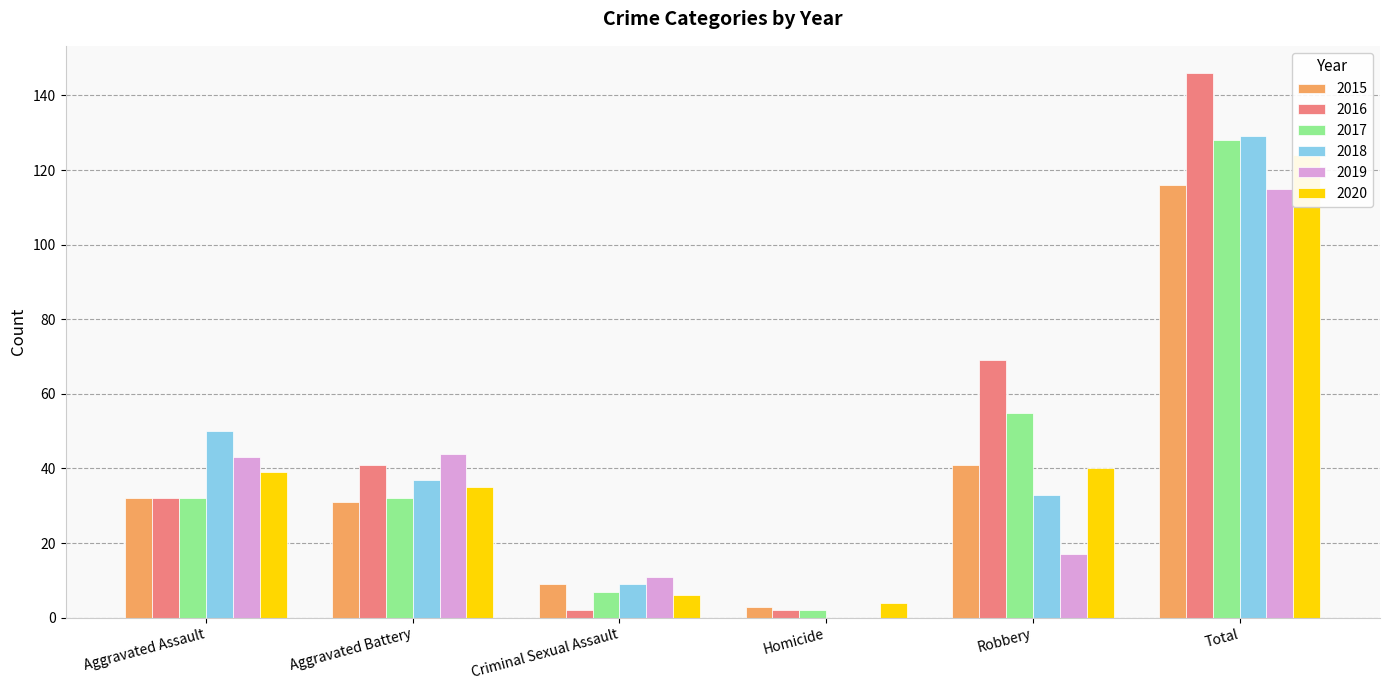

Reading left to right, transcribe all the data shown in this chart.

2015: Aggravated Assault=32	Aggravated Battery=31	Criminal Sexual Assault=9	Homicide=3	Robbery=41	Total=116
2016: Aggravated Assault=32	Aggravated Battery=41	Criminal Sexual Assault=2	Homicide=2	Robbery=69	Total=146
2017: Aggravated Assault=32	Aggravated Battery=32	Criminal Sexual Assault=7	Homicide=2	Robbery=55	Total=128
2018: Aggravated Assault=50	Aggravated Battery=37	Criminal Sexual Assault=9	Homicide=0	Robbery=33	Total=129
2019: Aggravated Assault=43	Aggravated Battery=44	Criminal Sexual Assault=11	Homicide=0	Robbery=17	Total=115
2020: Aggravated Assault=39	Aggravated Battery=35	Criminal Sexual Assault=6	Homicide=4	Robbery=40	Total=124